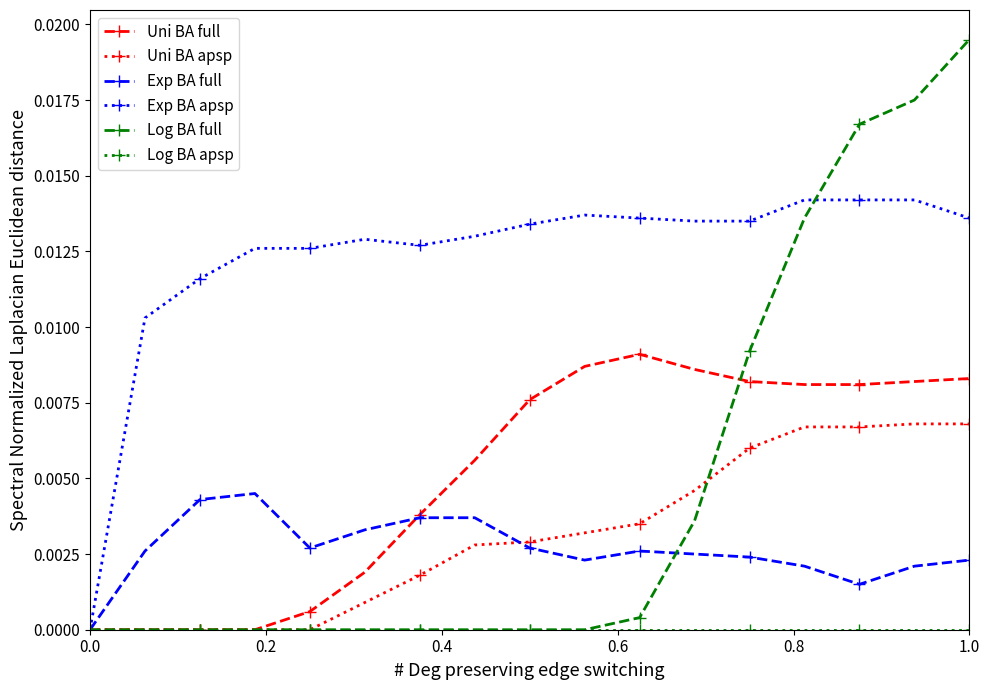

Which series has the widest spread of values?

Log BA full